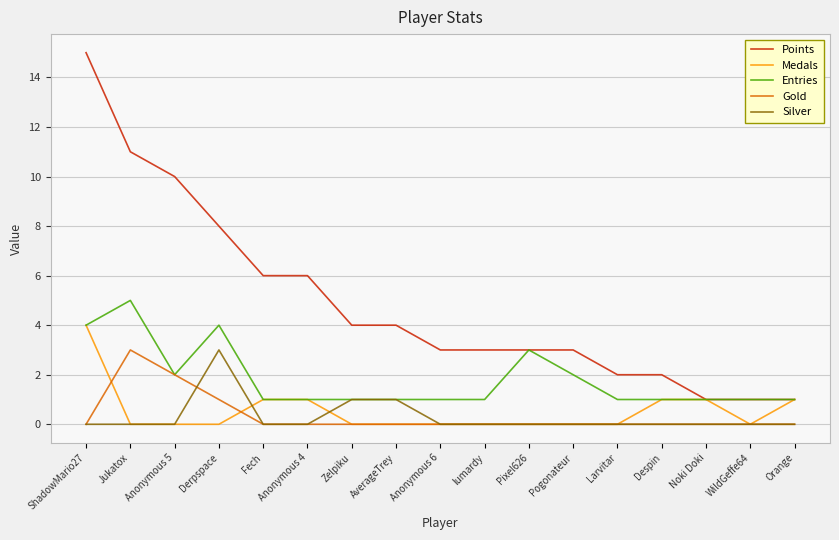

What are all the series names shown in the legend?

Points, Medals, Entries, Gold, Silver